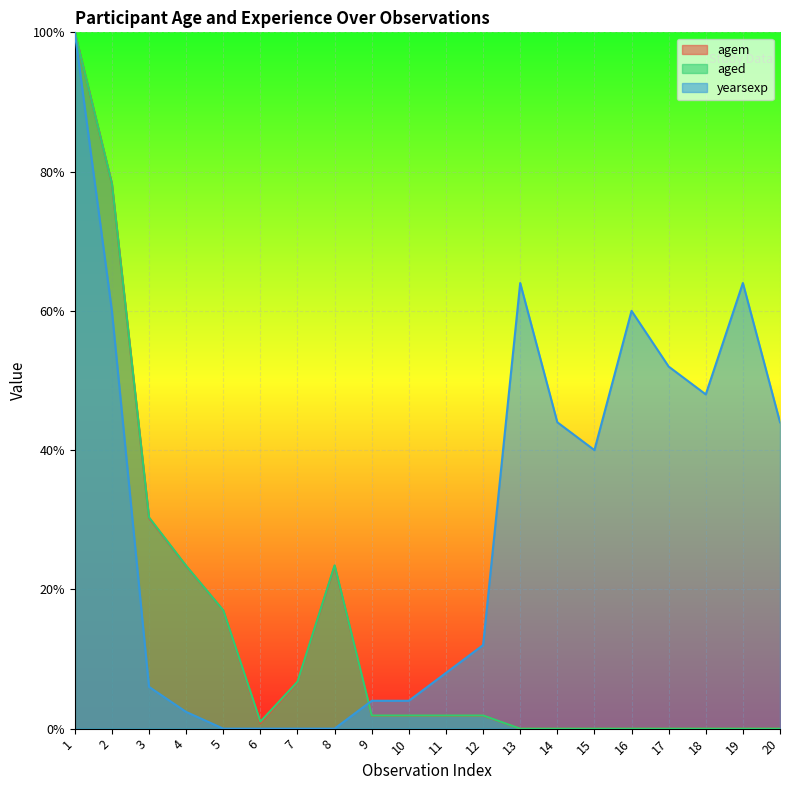

Rank the series at 16 from highest to lowest value.

yearsexp, agem, aged